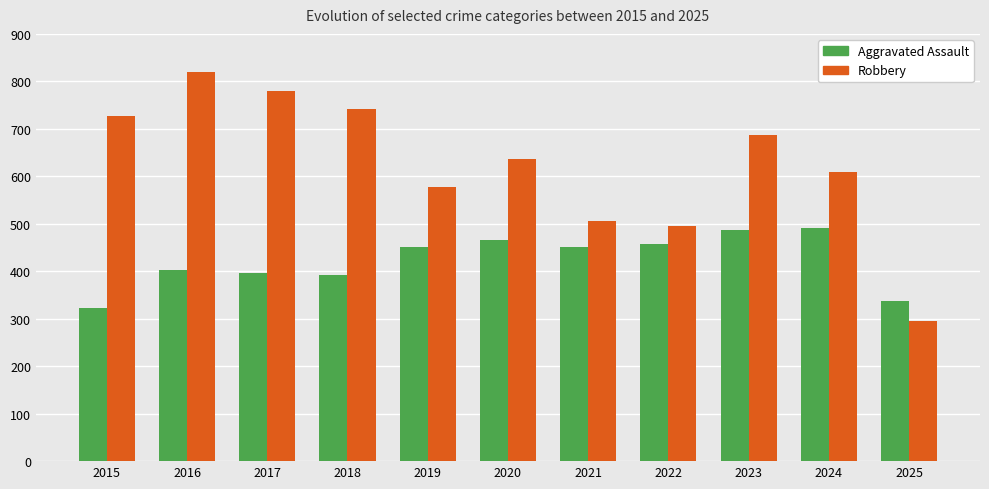

What is the smallest value displayed?

296